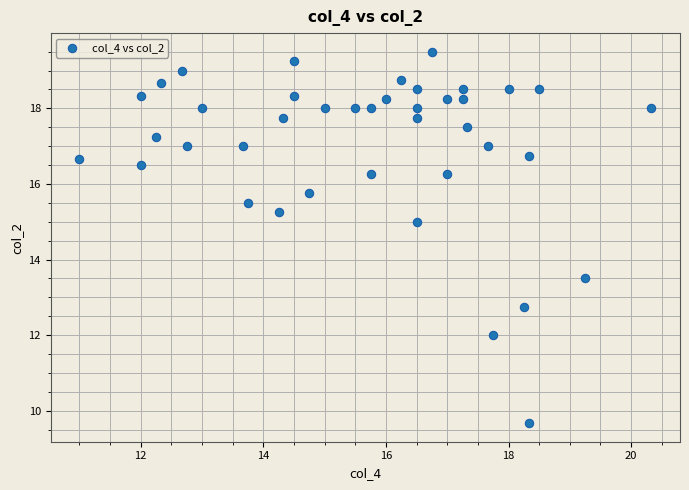

What Y value in the scatter plot is closest to 14?

13.5